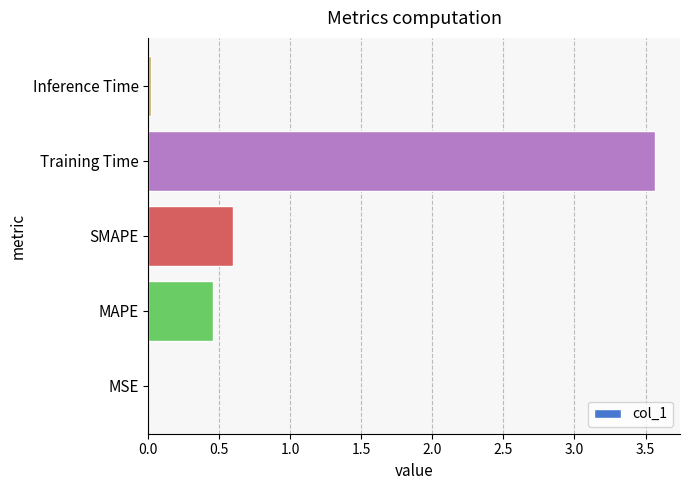

What is the sum of all values?

4.6